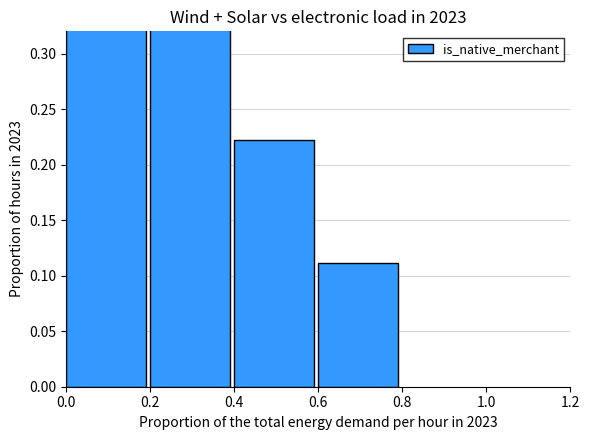

What is the change in value from 0.4 to 0.6?

-0.1